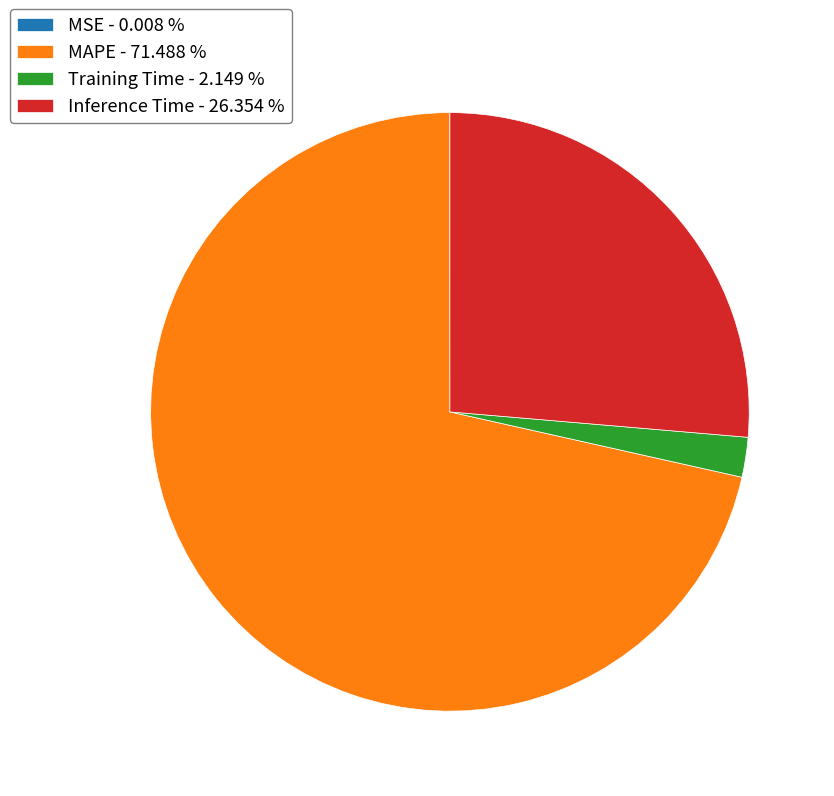

Which has a higher value, Inference Time - 26.354 % or Training Time - 2.149 %?

Inference Time - 26.354 %